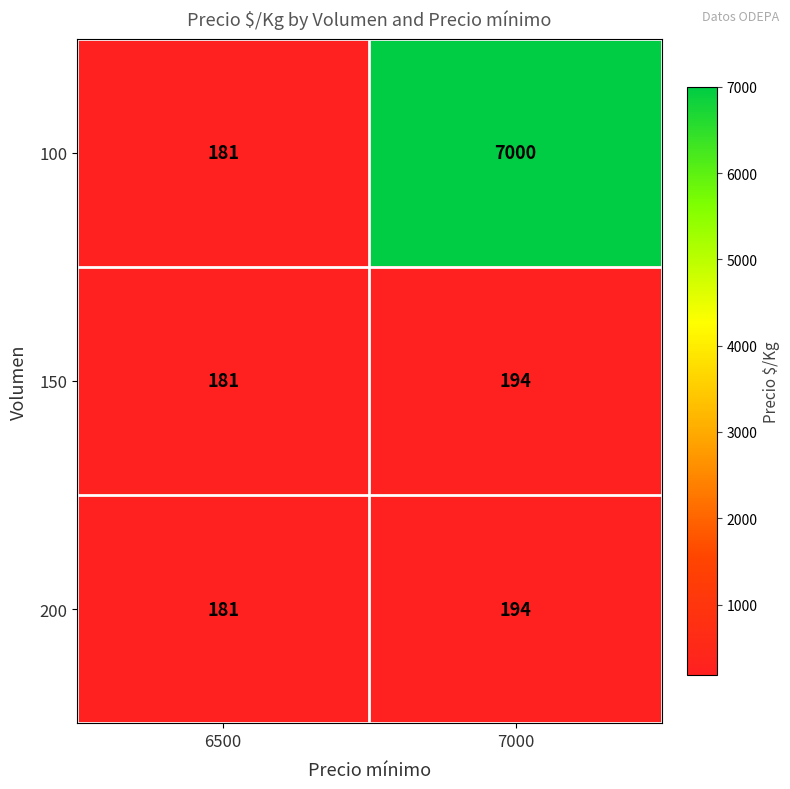

The value of 150 at 6500 is 181. True or false?

True